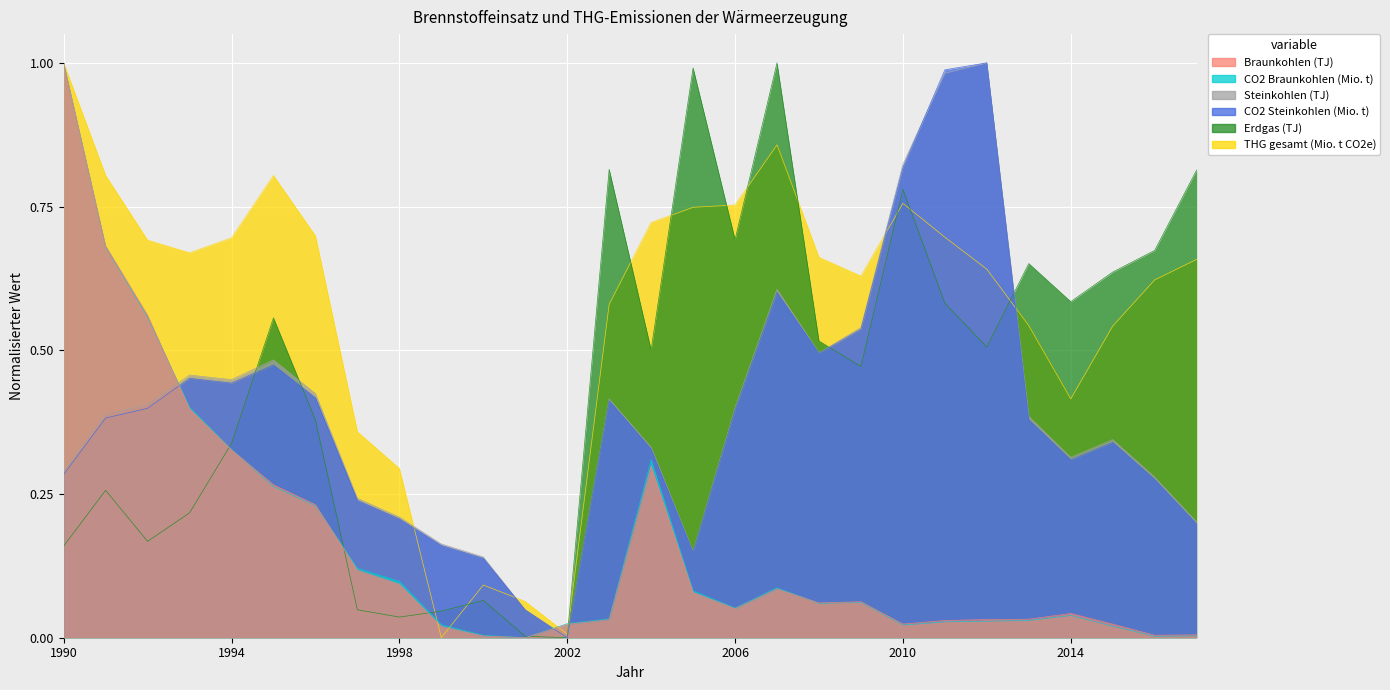

At 2008, list the series in order from largest to smallest.

THG gesamt (Mio. t CO2e), Erdgas (TJ), Steinkohlen (TJ), CO2 Steinkohlen (Mio. t), Braunkohlen (TJ), CO2 Braunkohlen (Mio. t)